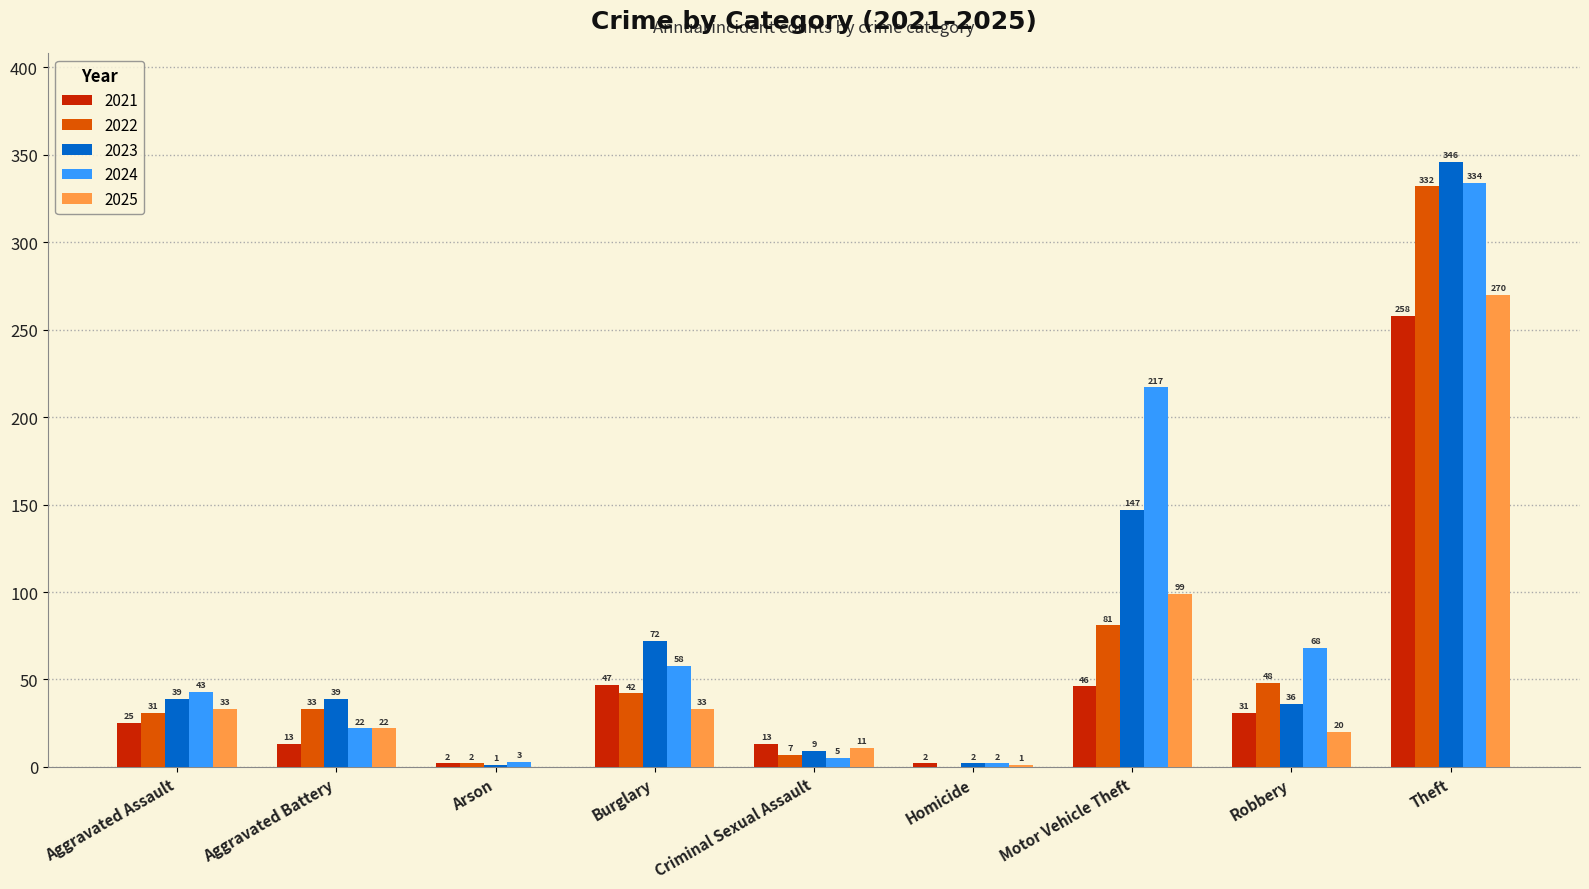

At which category is the sum across all series the highest?

Theft